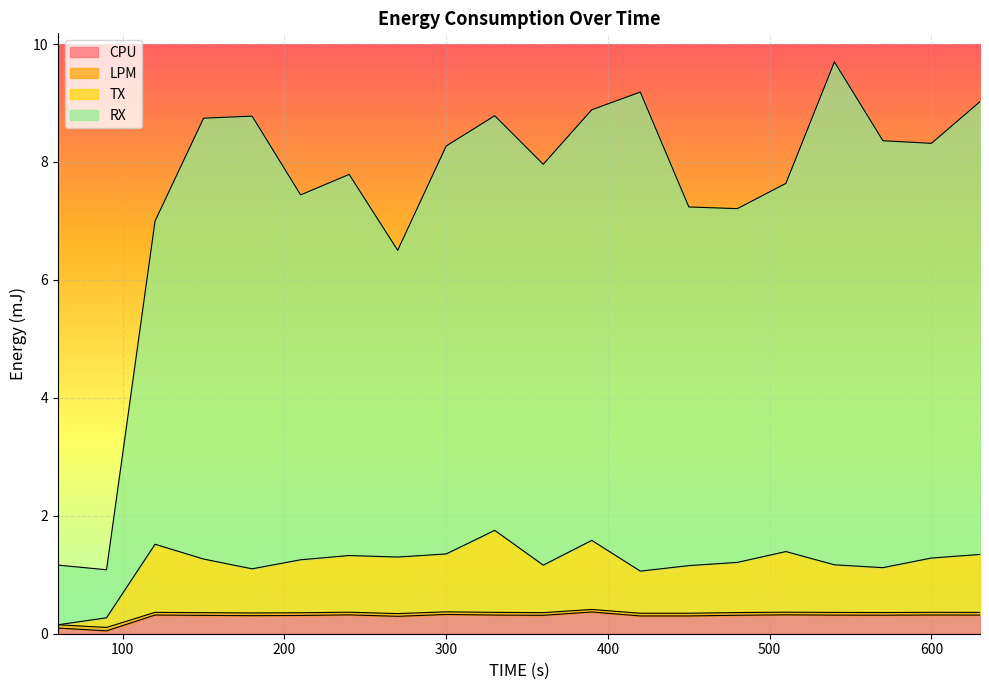

What is the highest value of the CPU series?

0.4